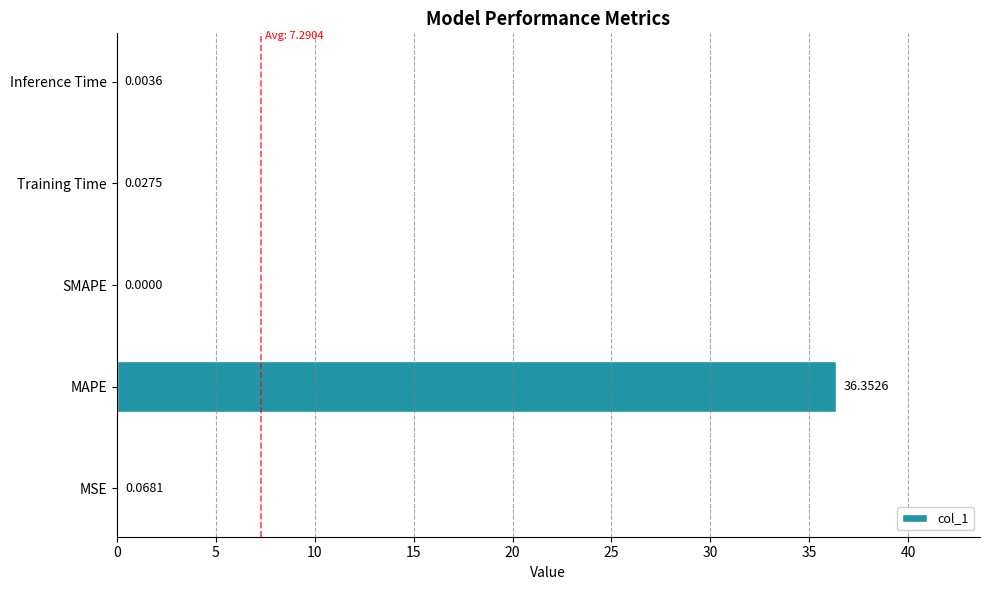

Which label corresponds to the largest value in the chart?

MAPE